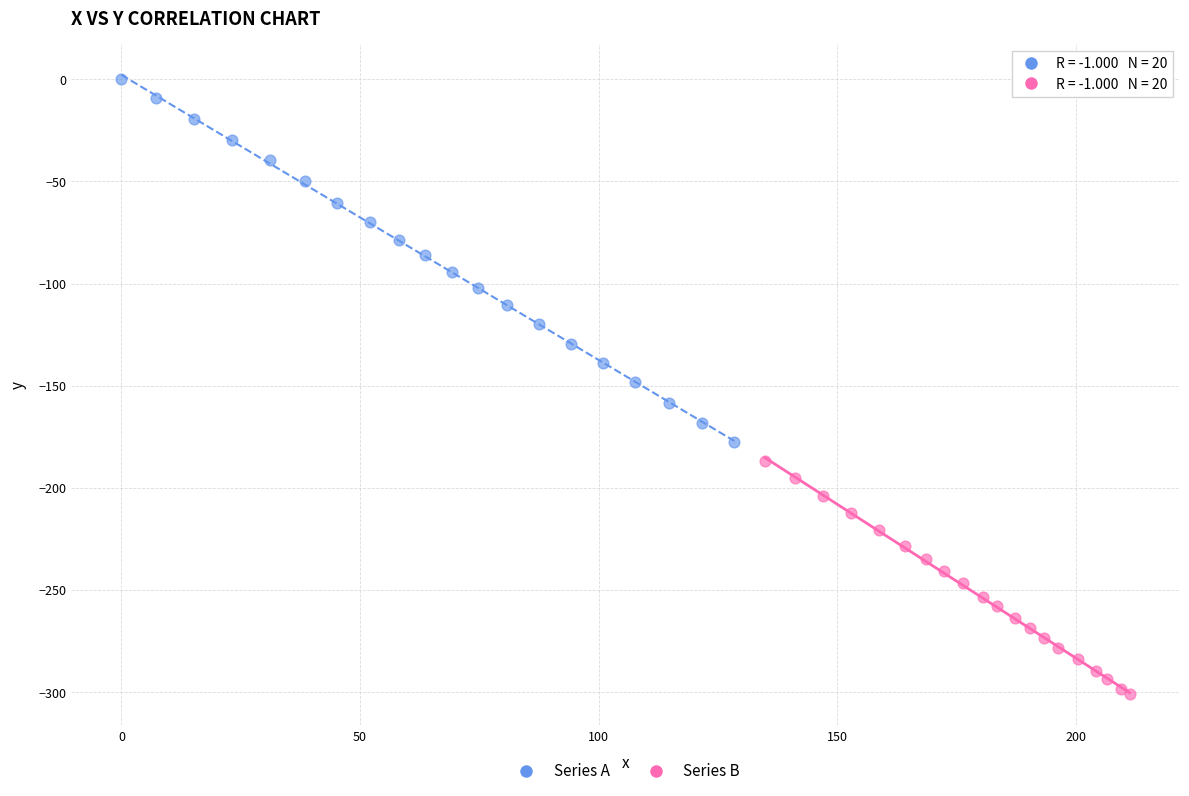

Which series contains the lowest Y value?

Series B